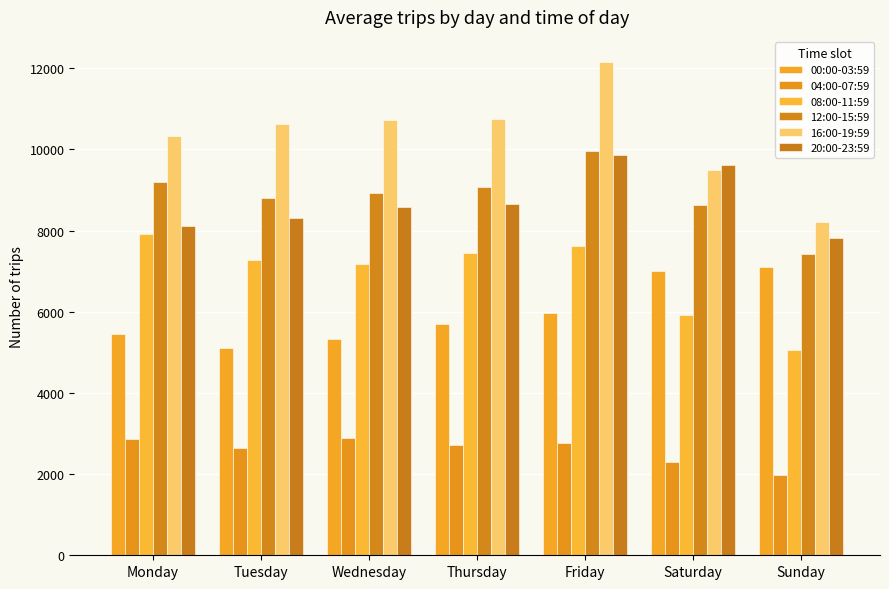

True or false: 08:00-11:59 has a value of 7176 at Wednesday.

True